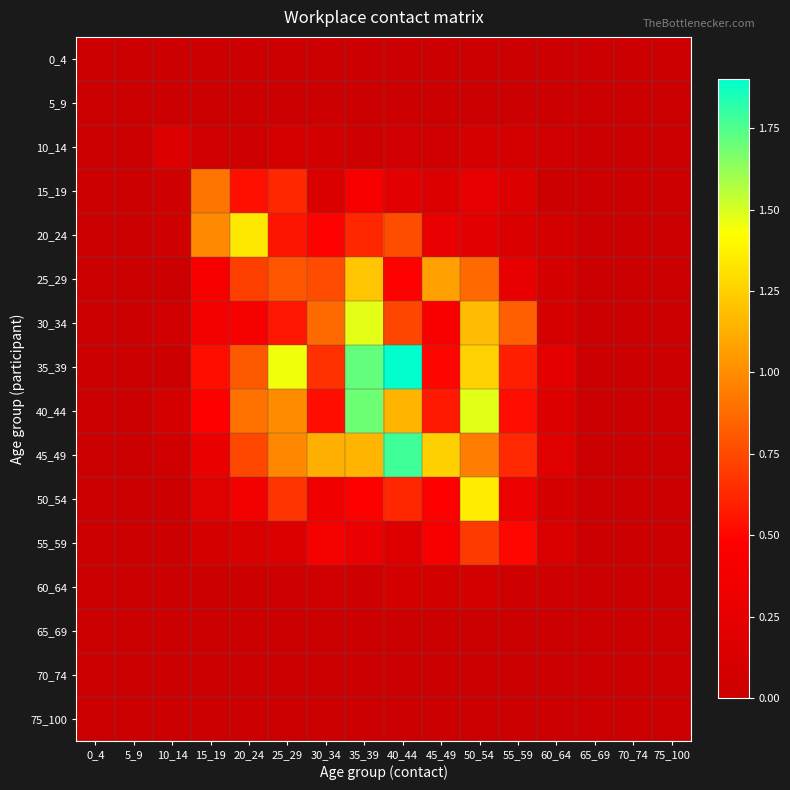

Reading left to right, what are all the values shown in this chart?

0_4: 0_4=0.0	5_9=0.0	10_14=0.0	15_19=0.0	20_24=0.0	25_29=0.0	30_34=0.0	35_39=0.0	40_44=0.0	45_49=0.0	50_54=0.0	55_59=0.0	60_64=0.0	65_69=0.0	70_74=0.0	75_100=0.0
5_9: 0_4=0.0	5_9=0.0	10_14=0.0	15_19=0.0	20_24=0.0	25_29=0.0	30_34=0.0	35_39=0.0	40_44=0.0	45_49=0.0	50_54=0.0	55_59=0.0	60_64=0.0	65_69=0.0	70_74=0.0	75_100=0.0
10_14: 0_4=0.0	5_9=0.0	10_14=0.2	15_19=0.1	20_24=0.0	25_29=0.1	30_34=0.1	35_39=0.0	40_44=0.1	45_49=0.1	50_54=0.1	55_59=0.1	60_64=0.1	65_69=0.0	70_74=0.0	75_100=0.0
15_19: 0_4=0.0	5_9=0.0	10_14=0.0	15_19=0.9	20_24=0.5	25_29=0.6	30_34=0.1	35_39=0.4	40_44=0.2	45_49=0.2	50_54=0.3	55_59=0.2	60_64=0.0	65_69=0.0	70_74=0.0	75_100=0.0
20_24: 0_4=0.0	5_9=0.0	10_14=0.0	15_19=1.0	20_24=1.3	25_29=0.6	30_34=0.5	35_39=0.6	40_44=0.8	45_49=0.3	50_54=0.2	55_59=0.1	60_64=0.1	65_69=0.0	70_74=0.0	75_100=0.0
25_29: 0_4=0.0	5_9=0.0	10_14=0.0	15_19=0.4	20_24=0.7	25_29=0.8	30_34=0.8	35_39=1.2	40_44=0.5	45_49=1.1	50_54=0.9	55_59=0.3	60_64=0.1	65_69=0.0	70_74=0.0	75_100=0.0
30_34: 0_4=0.0	5_9=0.0	10_14=0.0	15_19=0.4	20_24=0.4	25_29=0.6	30_34=0.9	35_39=1.5	40_44=0.7	45_49=0.4	50_54=1.2	55_59=0.8	60_64=0.1	65_69=0.0	70_74=0.0	75_100=0.0
35_39: 0_4=0.0	5_9=0.0	10_14=0.0	15_19=0.5	20_24=0.8	25_29=1.5	30_34=0.7	35_39=1.7	40_44=1.9	45_49=0.5	50_54=1.3	55_59=0.6	60_64=0.2	65_69=0.0	70_74=0.0	75_100=0.0
40_44: 0_4=0.0	5_9=0.0	10_14=0.1	15_19=0.5	20_24=0.9	25_29=1.0	30_34=0.5	35_39=1.7	40_44=1.2	45_49=0.6	50_54=1.5	55_59=0.5	60_64=0.2	65_69=0.0	70_74=0.0	75_100=0.0
45_49: 0_4=0.0	5_9=0.0	10_14=0.0	15_19=0.3	20_24=0.7	25_29=1.0	30_34=1.1	35_39=1.2	40_44=1.8	45_49=1.3	50_54=0.9	55_59=0.6	60_64=0.2	65_69=0.0	70_74=0.0	75_100=0.0
50_54: 0_4=0.0	5_9=0.0	10_14=0.0	15_19=0.2	20_24=0.4	25_29=0.7	30_34=0.4	35_39=0.5	40_44=0.6	45_49=0.5	50_54=1.4	55_59=0.3	60_64=0.1	65_69=0.0	70_74=0.0	75_100=0.0
55_59: 0_4=0.0	5_9=0.0	10_14=0.0	15_19=0.1	20_24=0.1	25_29=0.2	30_34=0.4	35_39=0.3	40_44=0.2	45_49=0.4	50_54=0.7	55_59=0.5	60_64=0.1	65_69=0.0	70_74=0.0	75_100=0.0
60_64: 0_4=0.0	5_9=0.0	10_14=0.0	15_19=0.0	20_24=0.0	25_29=0.0	30_34=0.1	35_39=0.0	40_44=0.1	45_49=0.1	50_54=0.1	55_59=0.0	60_64=0.0	65_69=0.0	70_74=0.0	75_100=0.0
65_69: 0_4=0.0	5_9=0.0	10_14=0.0	15_19=0.0	20_24=0.0	25_29=0.0	30_34=0.0	35_39=0.0	40_44=0.0	45_49=0.0	50_54=0.0	55_59=0.0	60_64=0.0	65_69=0.0	70_74=0.0	75_100=0.0
70_74: 0_4=0.0	5_9=0.0	10_14=0.0	15_19=0.0	20_24=0.0	25_29=0.0	30_34=0.0	35_39=0.0	40_44=0.0	45_49=0.0	50_54=0.0	55_59=0.0	60_64=0.0	65_69=0.0	70_74=0.0	75_100=0.0
75_100: 0_4=0.0	5_9=0.0	10_14=0.0	15_19=0.0	20_24=0.0	25_29=0.0	30_34=0.0	35_39=0.0	40_44=0.0	45_49=0.0	50_54=0.0	55_59=0.0	60_64=0.0	65_69=0.0	70_74=0.0	75_100=0.0